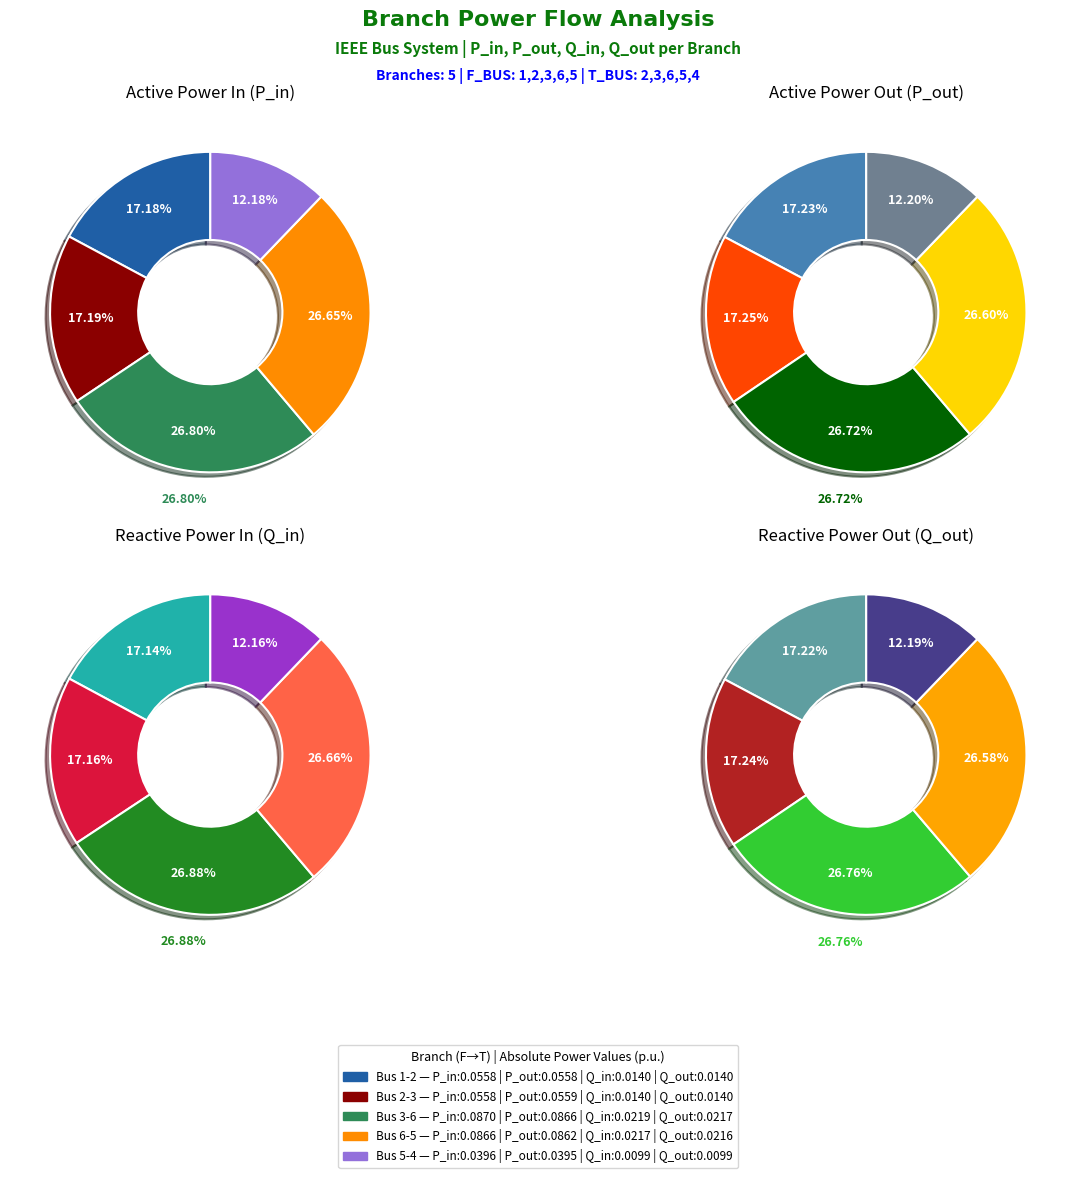

The Q_out slice represents 40% of the pie. True or false?

False